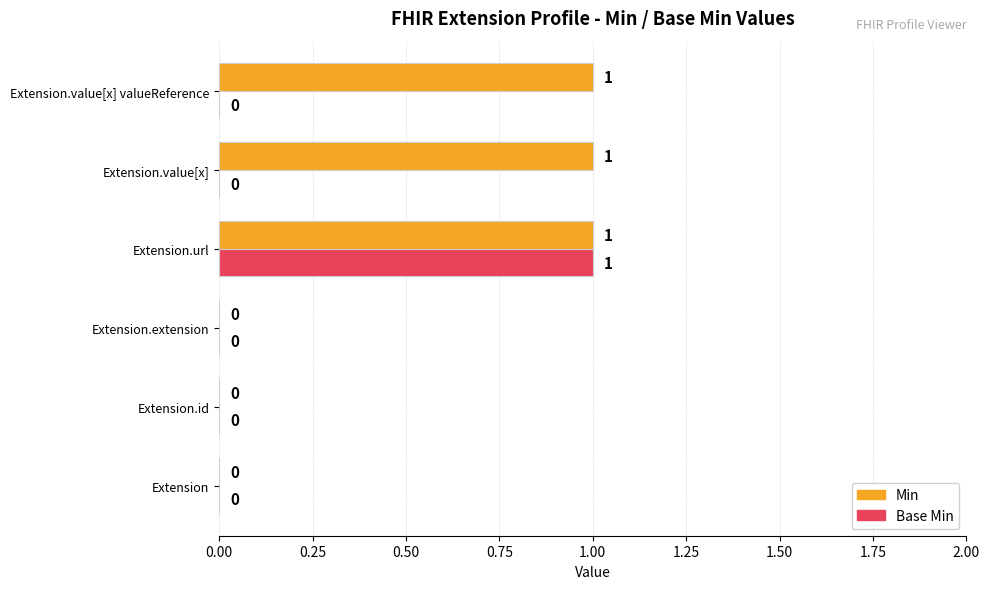

True or false: Base Min has a value of 1 at Extension.url.

True